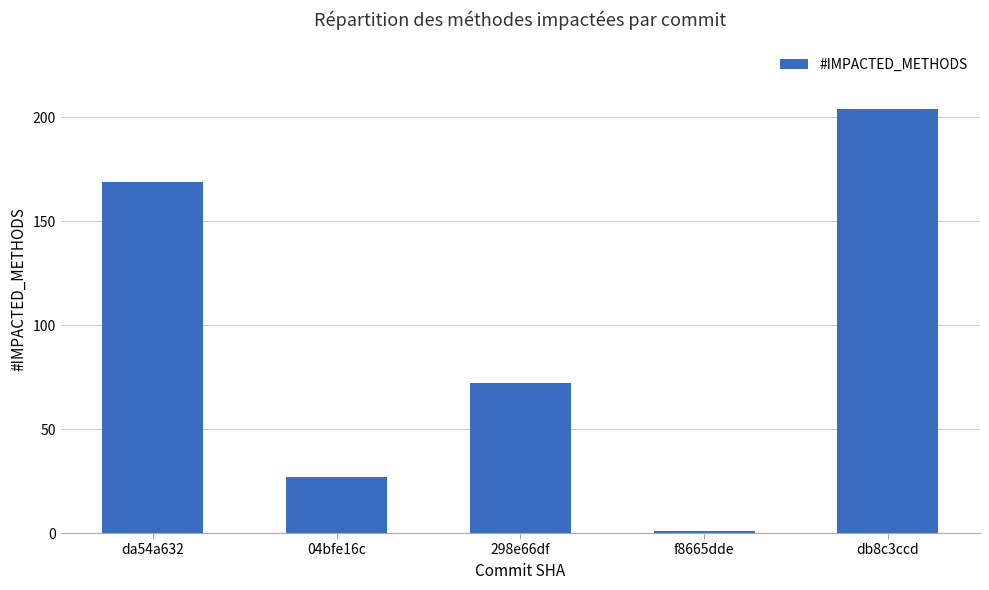

Reading left to right, list all the values displayed in this chart.

169	27	72	1	204